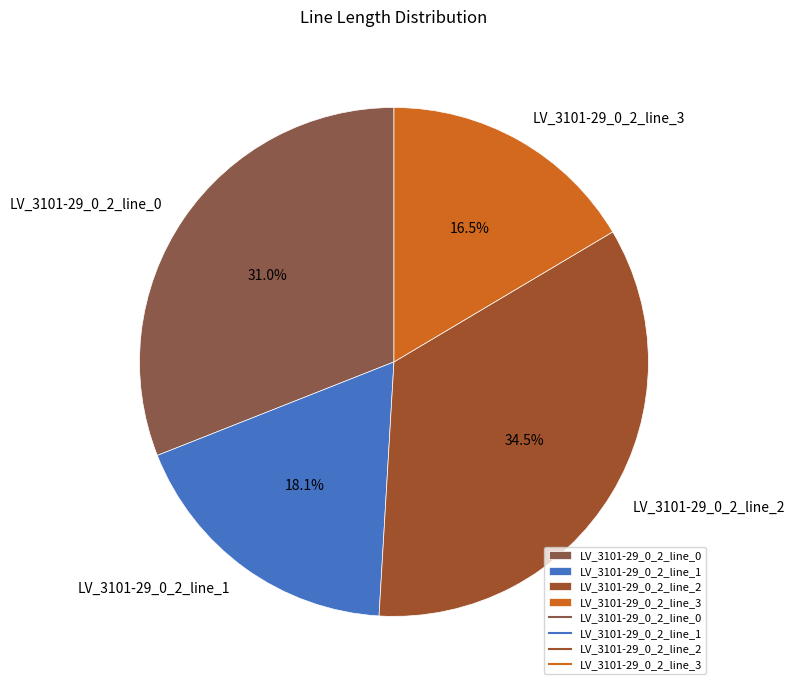

What is the total percentage of LV_3101-29_0_2_line_0 and LV_3101-29_0_2_line_3?

47.5%